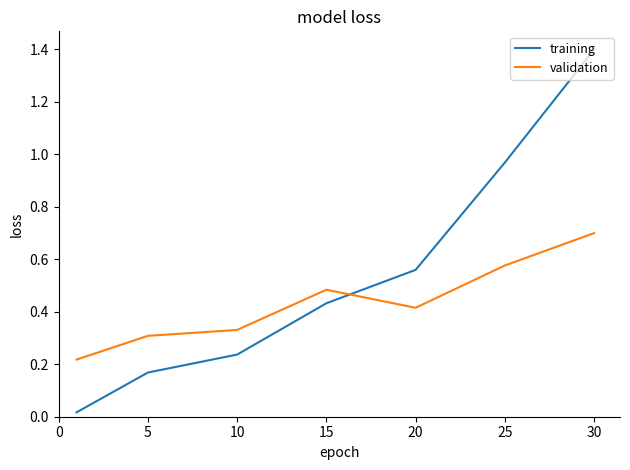

What is the maximum value for validation?

0.7